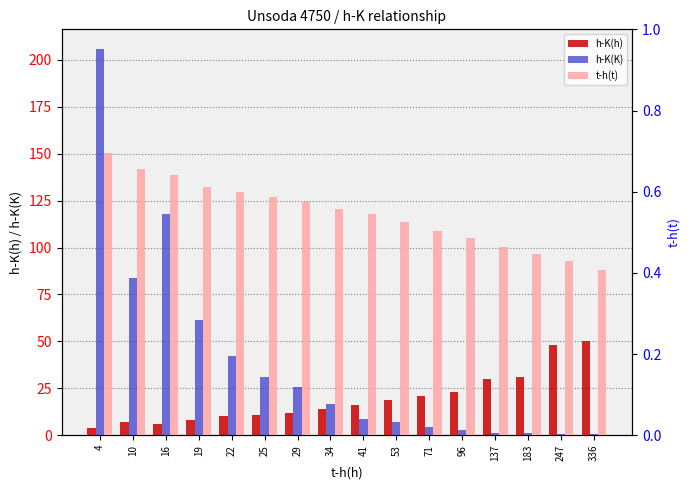

What is the average value of the t-h(t) series?

0.5